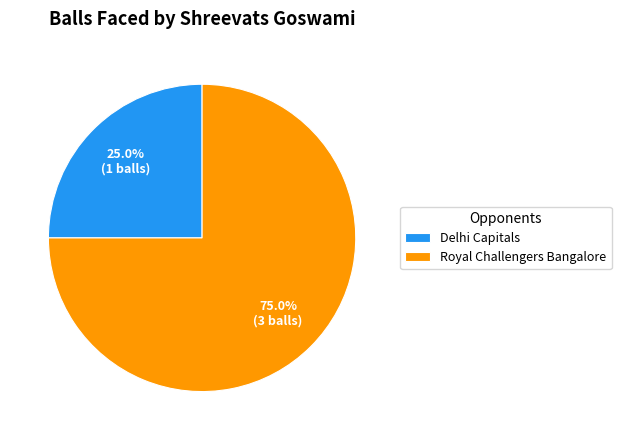

To the nearest percent, what is the combined percentage of Delhi Capitals and Royal Challengers Bangalore?

100%